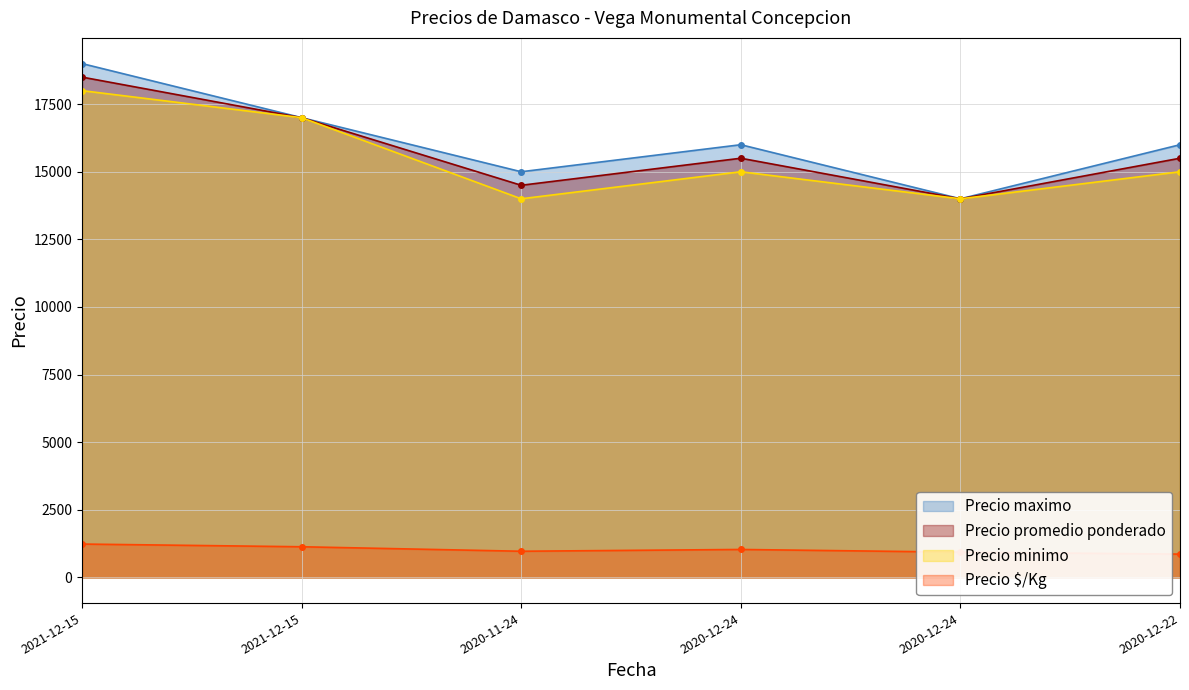

How many data points in Precio $/Kg are less than 1033?

3